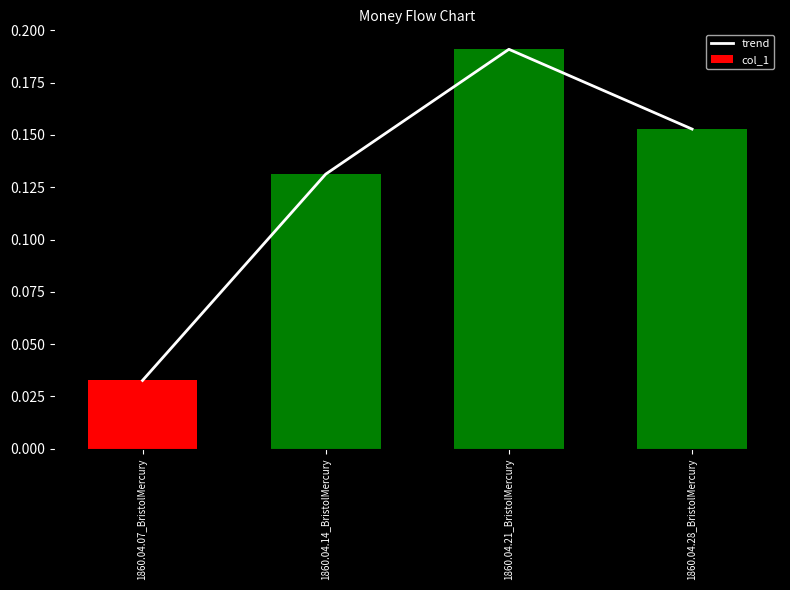

At 1860.04.21_BristolMercury, list the series in order from smallest to largest.

trend, col_1